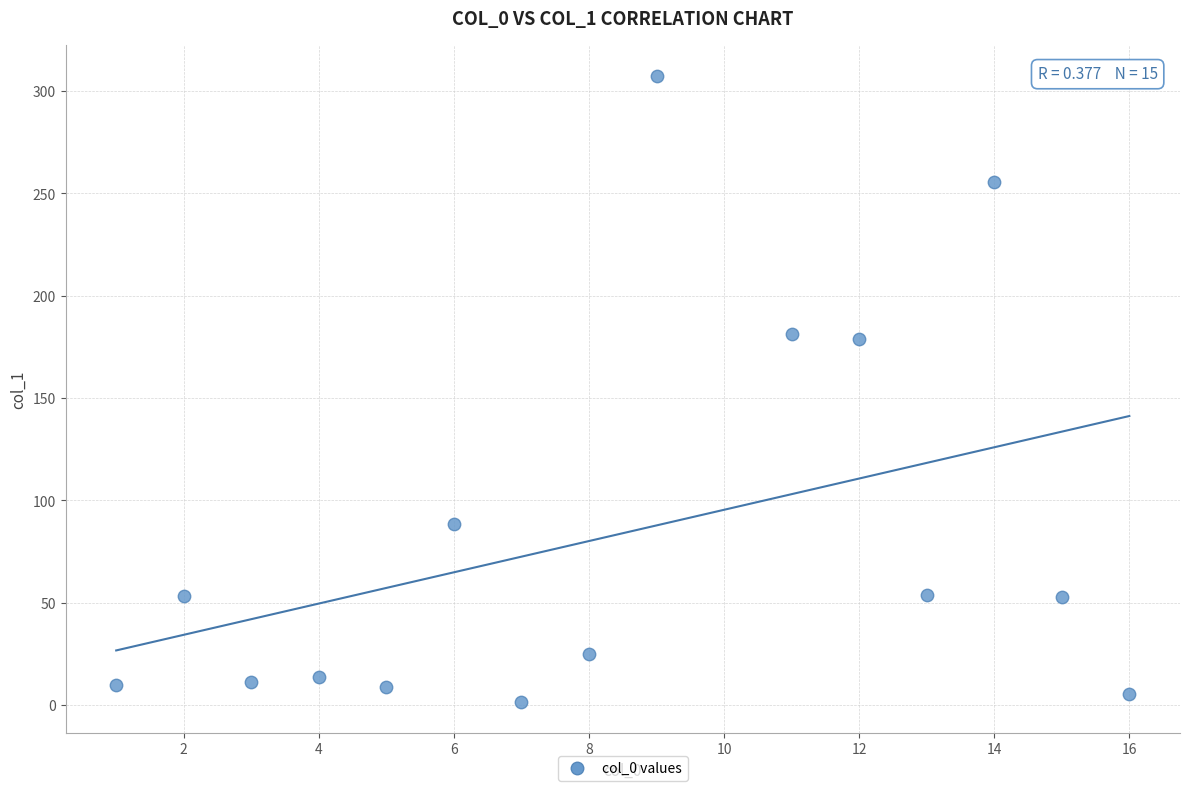

What is the range of X values (max minus min)?

15.0